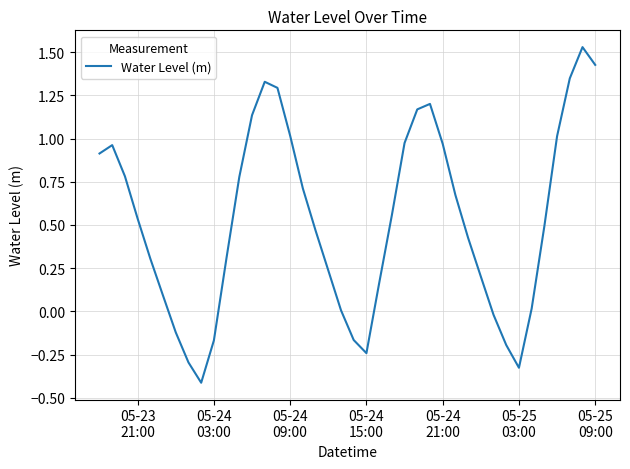

What is the minimum value shown in the chart?

-0.4